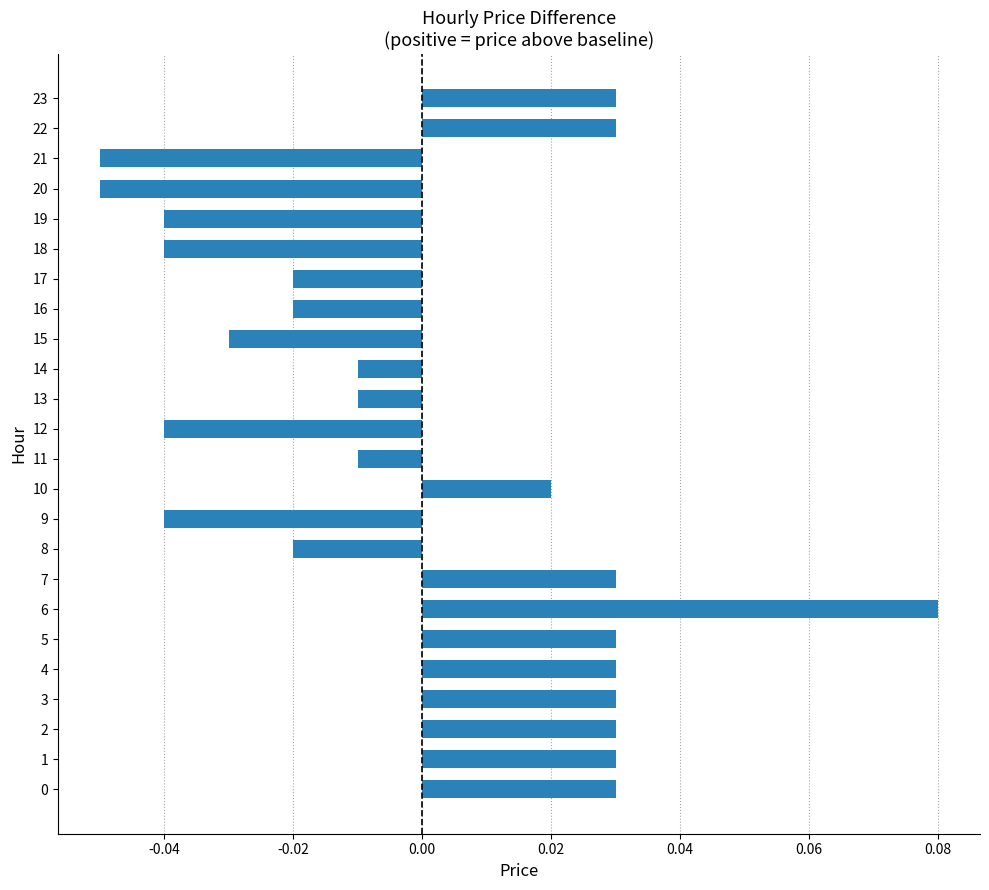

Between 21 and 8, which is larger?

8